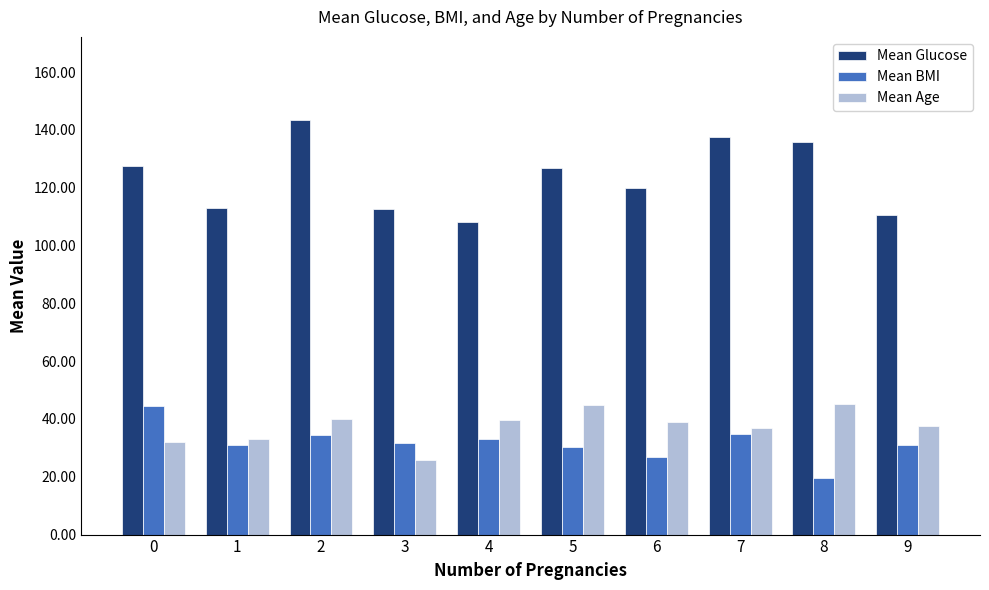

Does the chart contain any negative values?

No